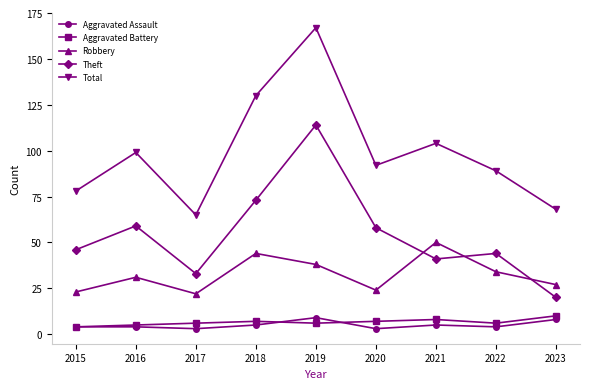

What is the maximum value for Robbery?

50